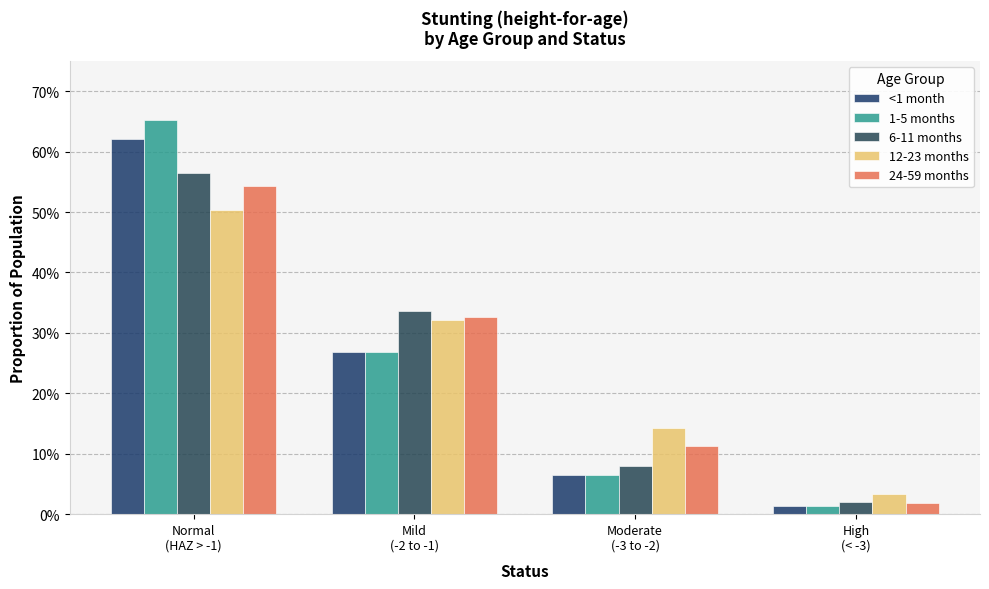

At which category is the sum across all series the highest?

Normal
(HAZ > -1)